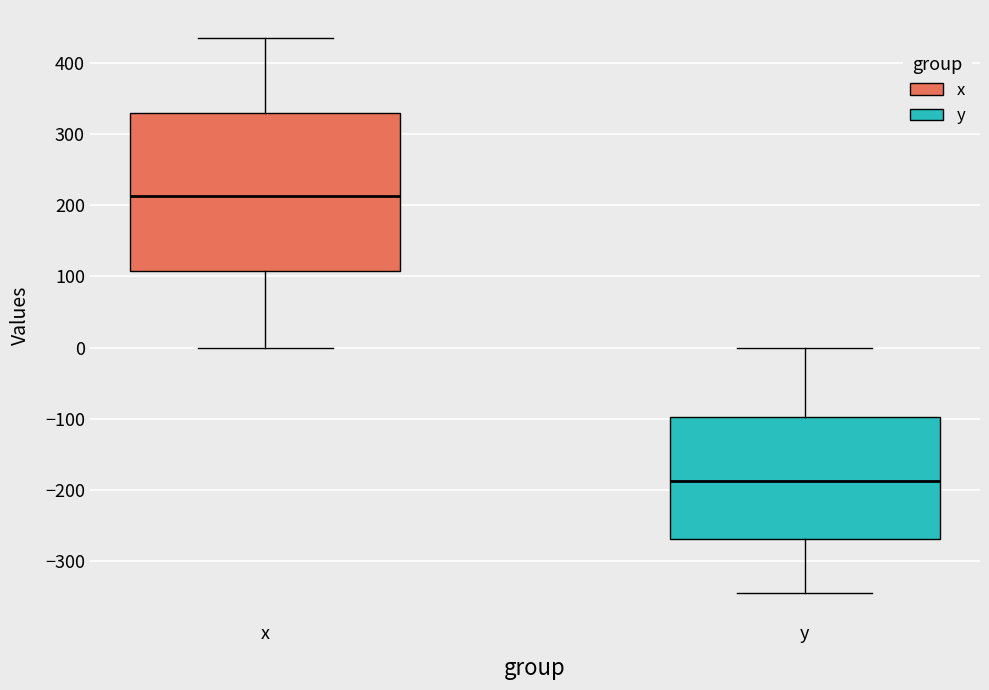

Where does the median line of the box for y sit on the y-axis? The values are not printed on the chart, so give them approximately, as read against the axis.

-190